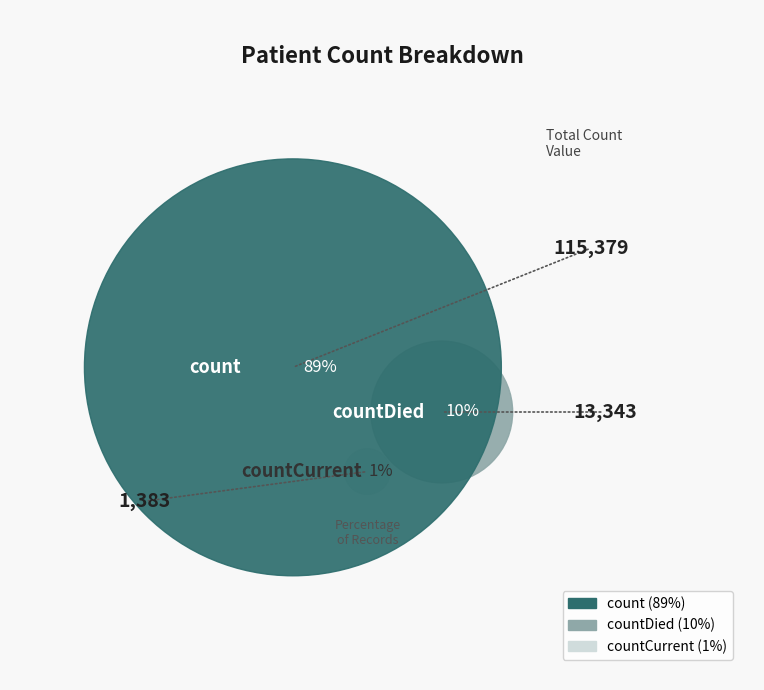

Combined, what portion of the pie is count and countCurrent?

89.7%